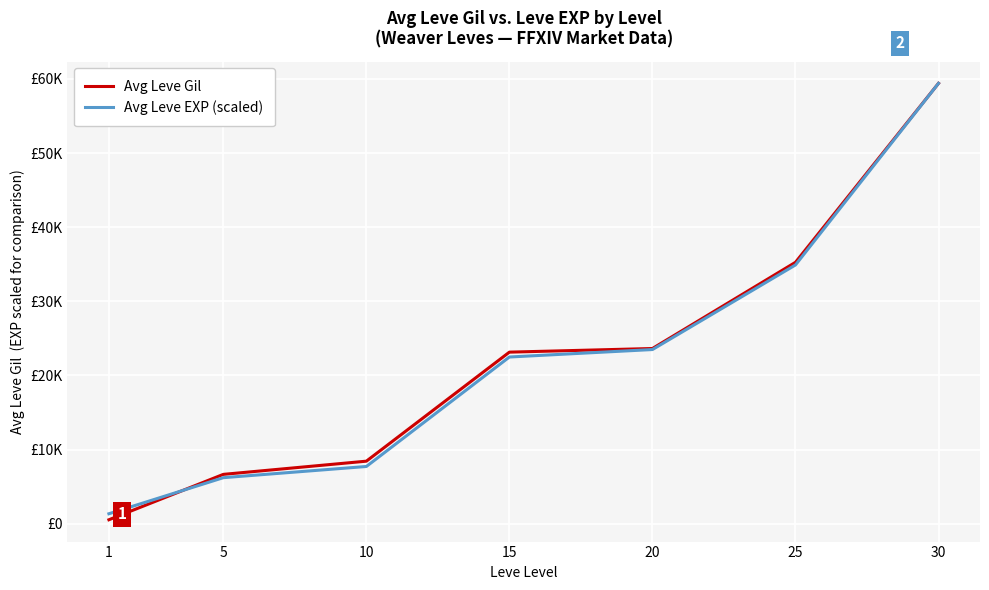

How many intersections are there between Avg Leve Gil and Avg Leve EXP (scaled)?

1